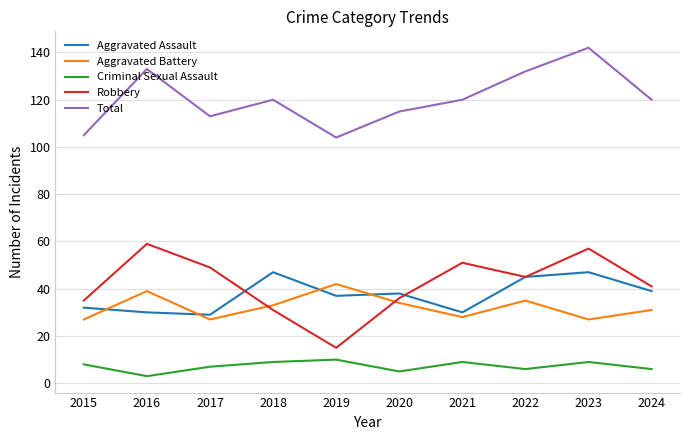

What is the difference between the maximum and minimum values in the Aggravated Battery series?

15